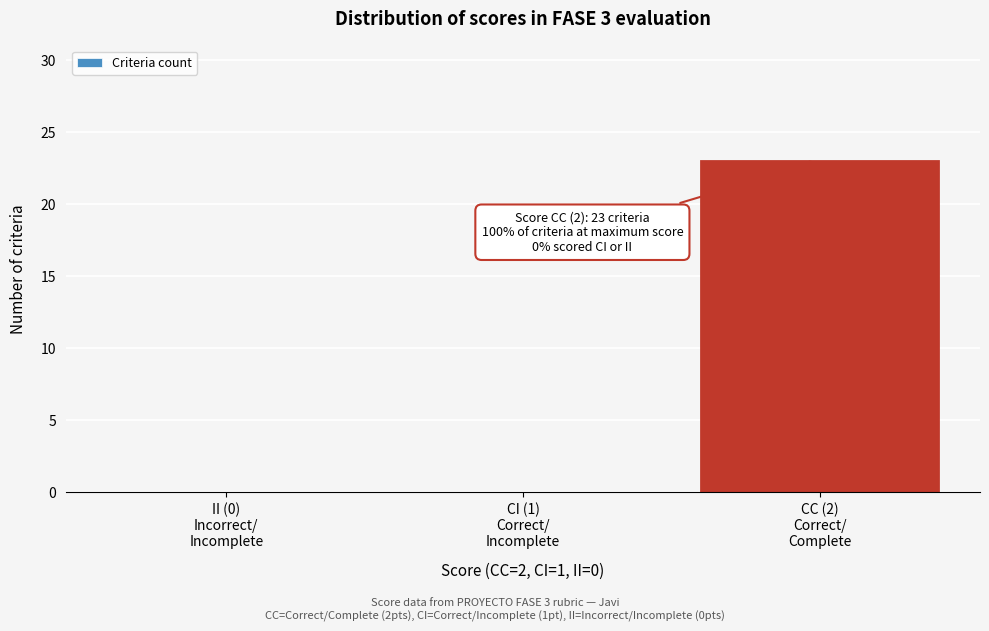

What is the greatest value displayed?

23